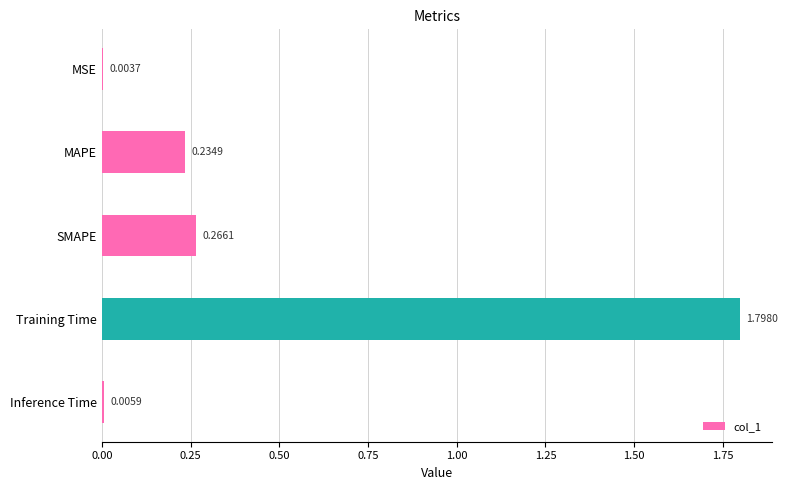

At which category does the chart reach its peak across all series?

Training Time